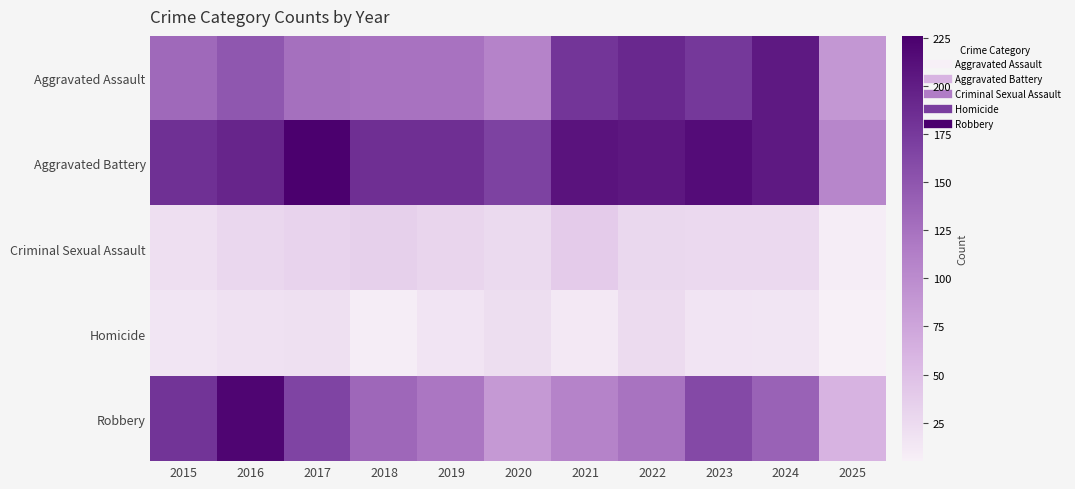

Between 2022 and 2023, which series saw the biggest shift?

Robbery